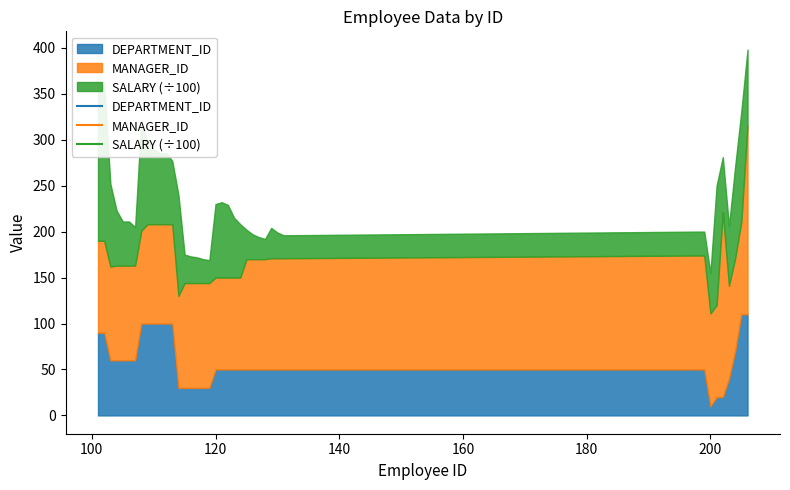

True or false: DEPARTMENT_ID and SALARY intersect in this chart.

False